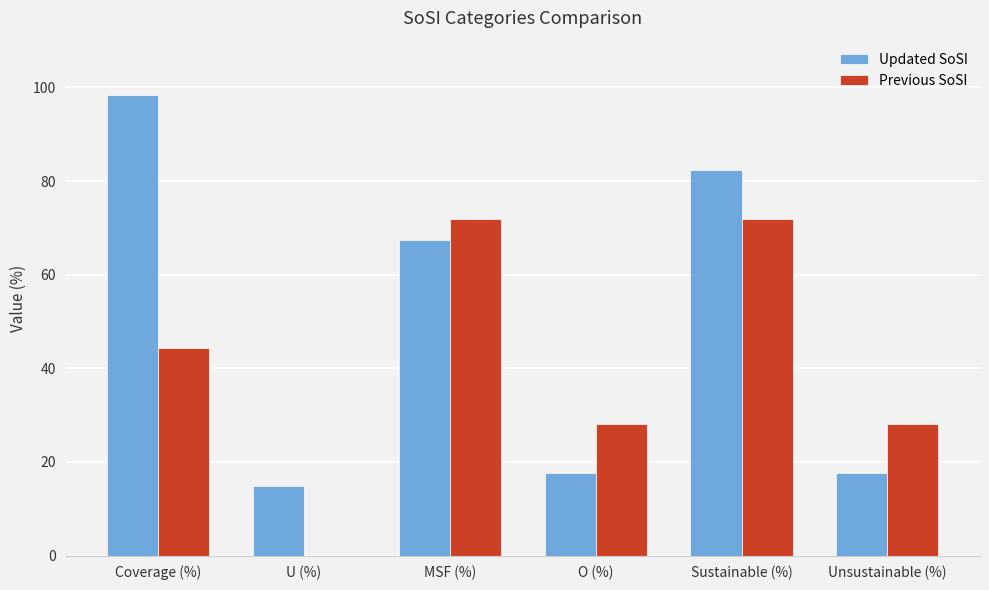

What is the highest value of the Previous SoSI series?

71.9